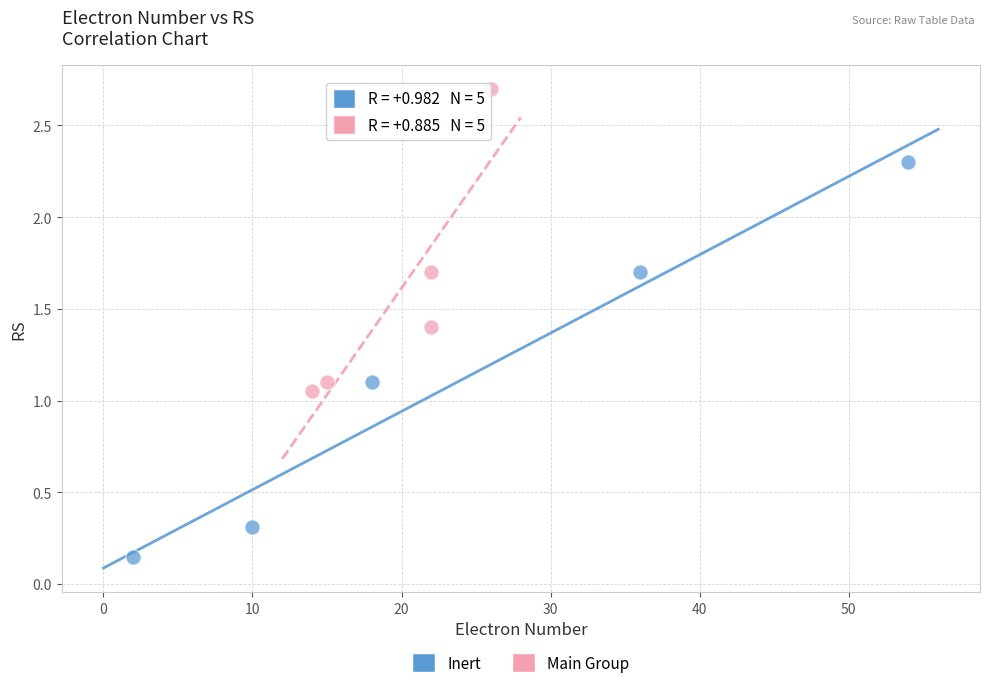

Which series reaches the maximum Y coordinate?

Main Group